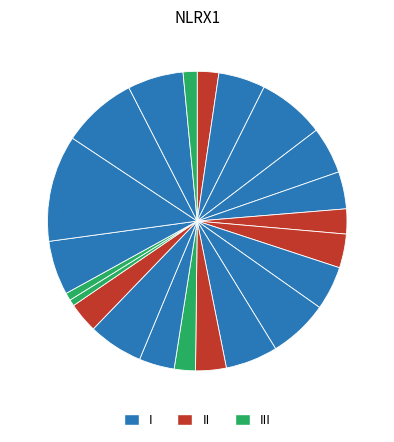

Count the number of slices in the pie.

22